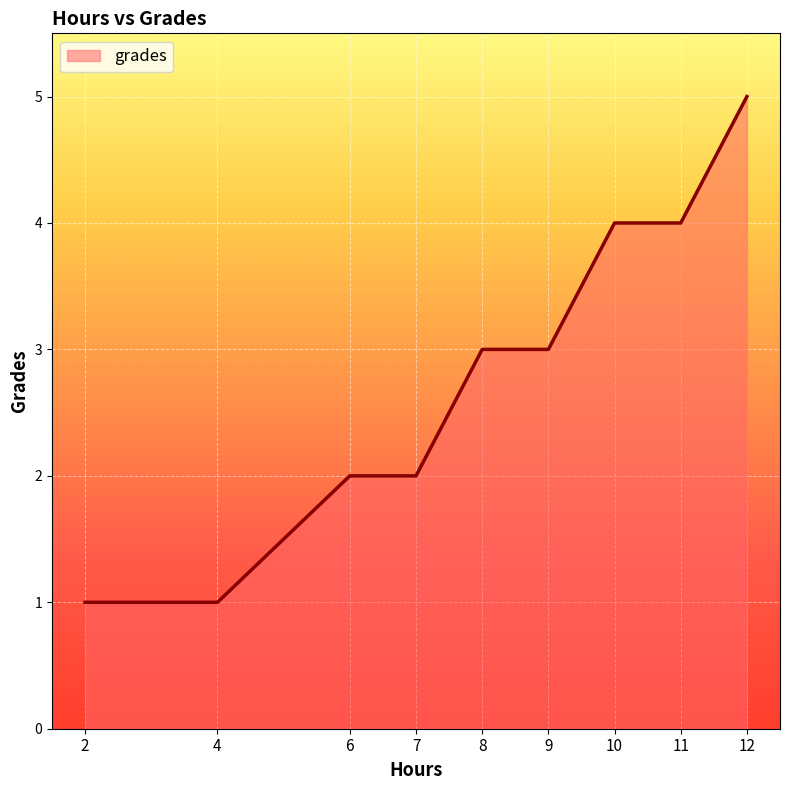

At which category does the chart reach its peak across all series?

12